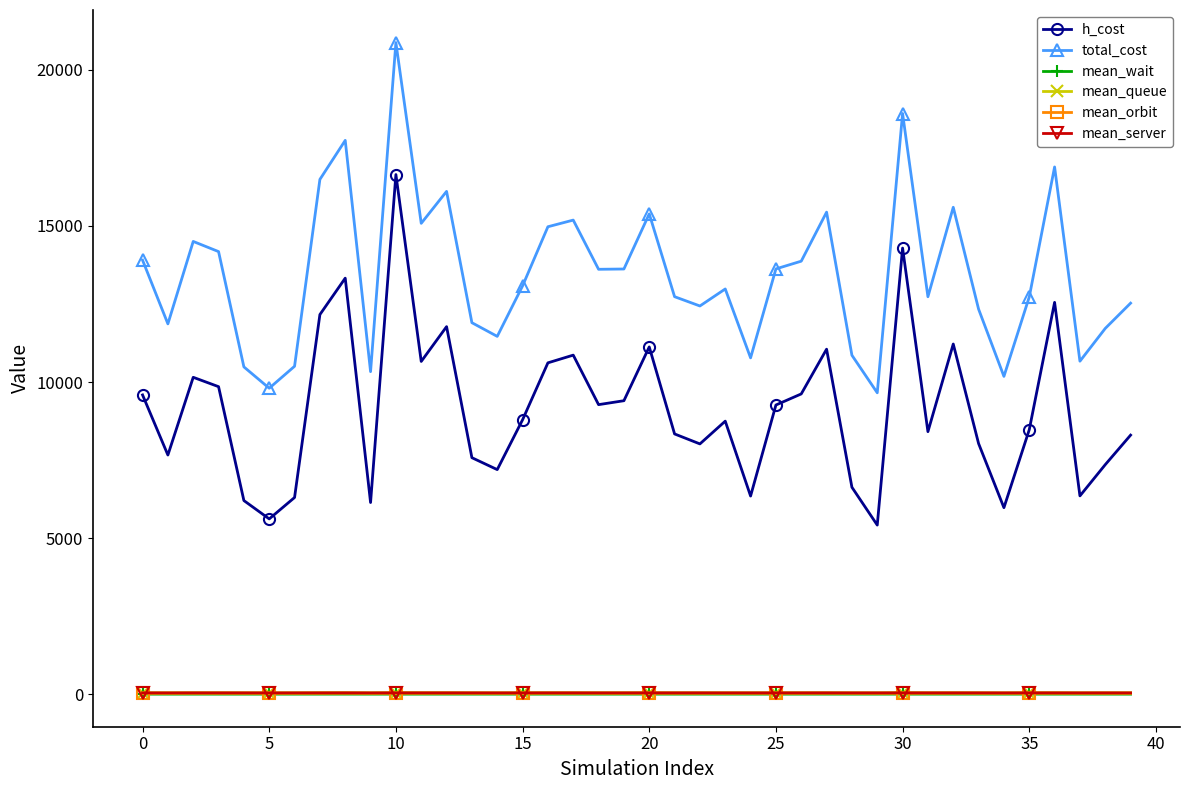

What is the value of the total_cost point at the 6th from the left?

9803.4